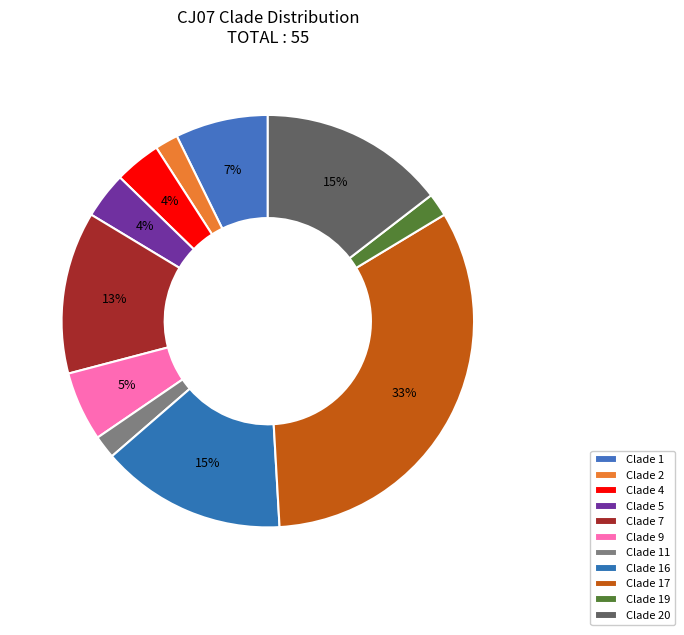

The Clade 4 slice represents 11% of the pie. True or false?

False